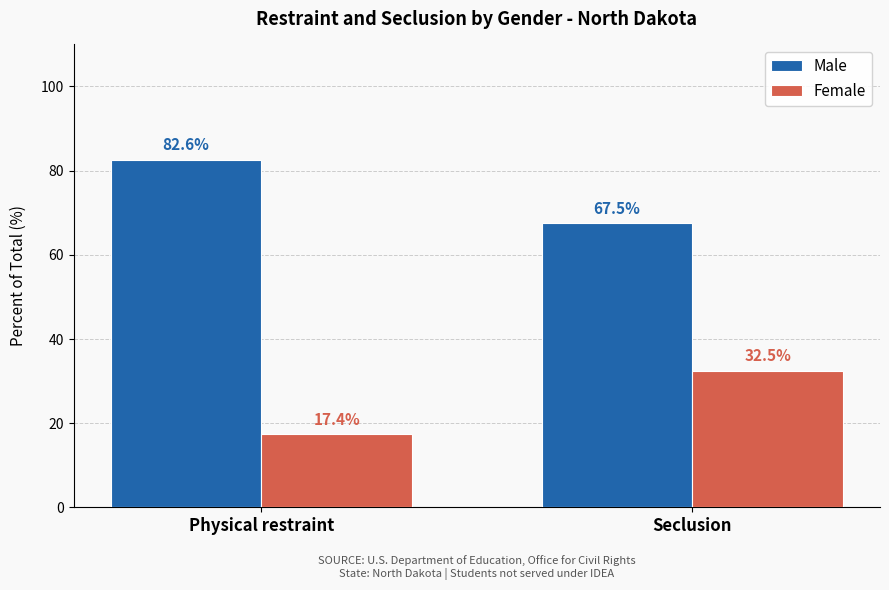

The Male series shows 82.6 at Physical restraint. True or false?

True